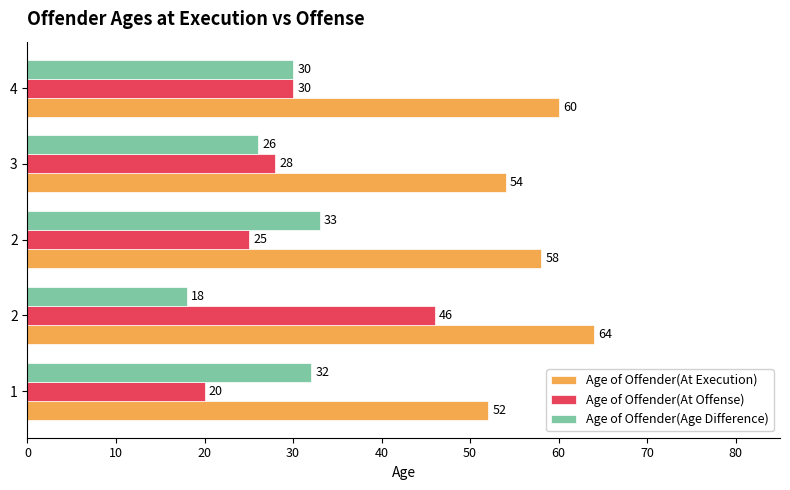

How many data points does each series have?

5